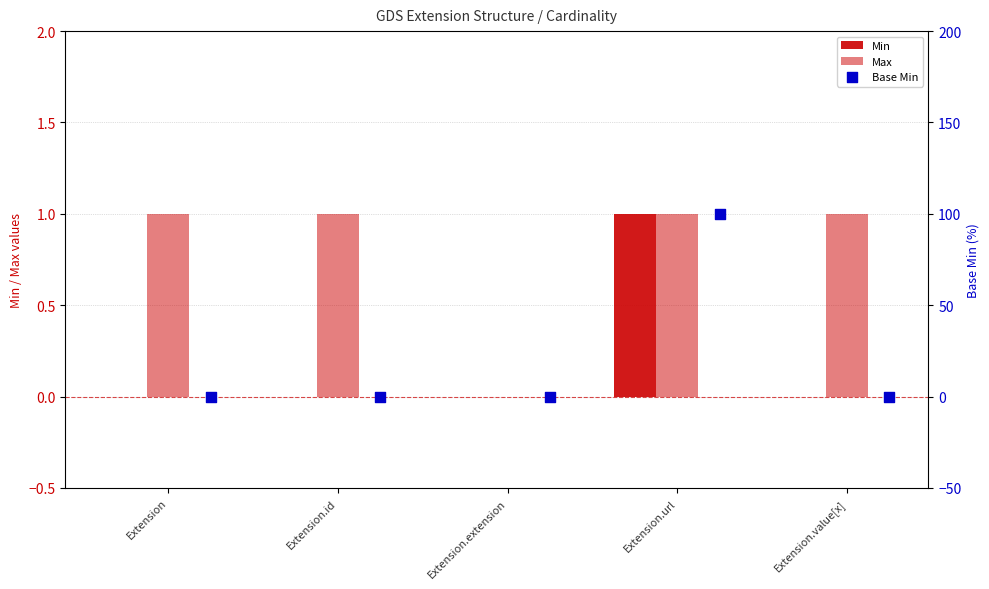

What are all the series names shown in the legend?

Min, Max, Base Min